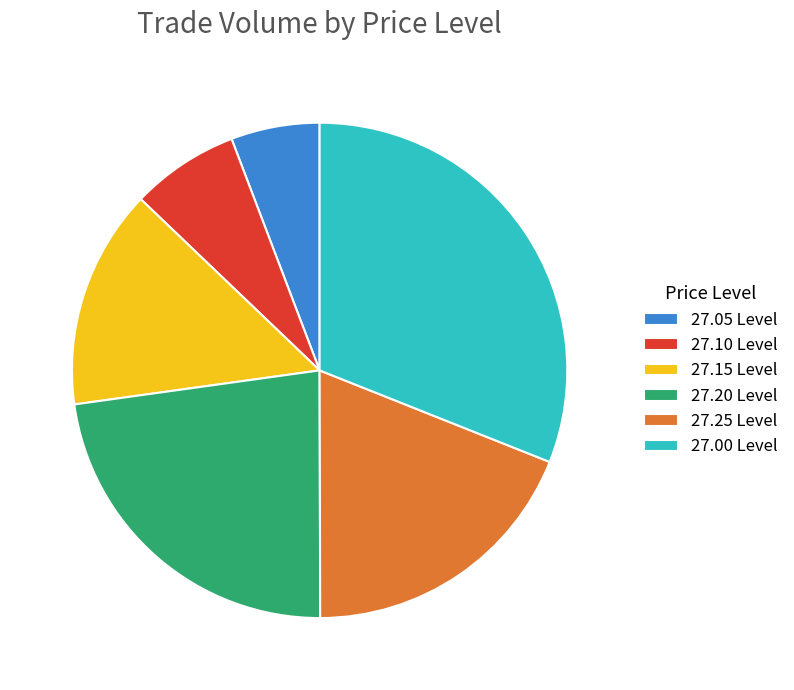

Does any single category account for the majority?

No